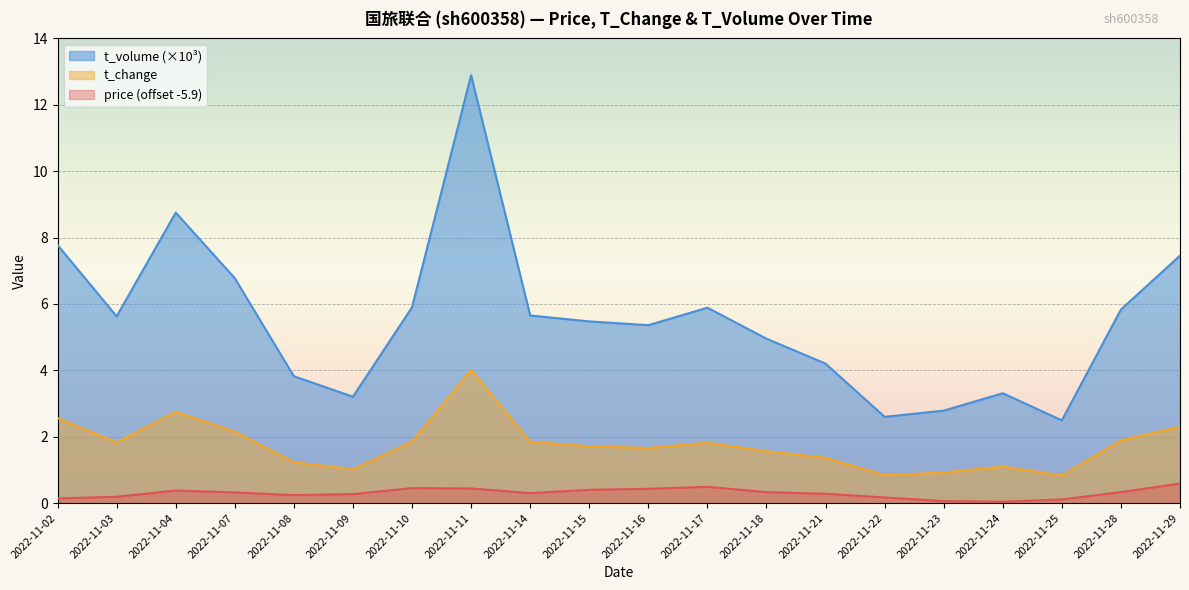

At which label does t_change reach its peak?

2022-11-11